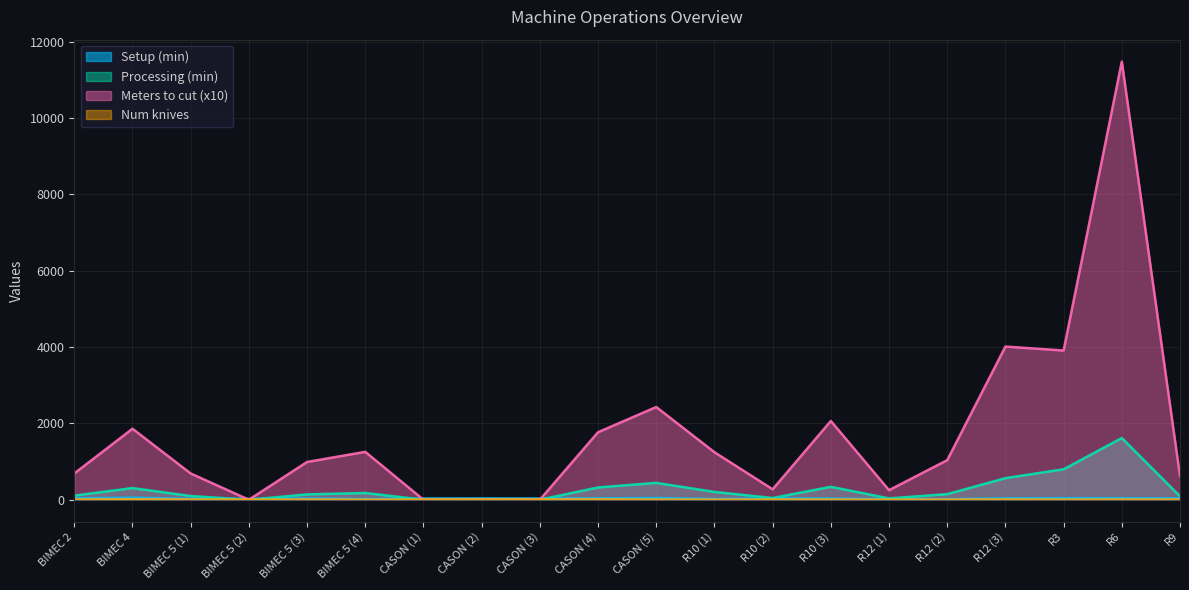

Reading right to left, what are all the values shown in this chart?

Setup (min): 35.0	40.0	40.0	36.0	15.0	17.0	30.0	35.0	20.0	44.5	36.5	32.5	34.5	32.5	19.0	32.0	21.0	23.0	54.0	36.0
Processing (min): 89.9	1617.2	798.0	565.4	146.1	35.3	338.3	44.9	204.1	441.8	321.7	0.0	0.0	0.0	176.7	139.4	0.0	96.9	305.0	107.5
Meters to cut (x10): 620.3	11482.2	3910.1	4014.0	1037.0	250.5	2063.8	273.8	1245.3	2429.9	1769.4	0.0	0.0	0.0	1254.9	989.6	0.0	688.0	1860.7	688.0
Num knives: 4.0	5.0	2.0	6.0	3.0	3.0	3.0	5.0	2.0	3.0	10.0	7.0	6.0	4.0	2.0	4.0	3.0	6.0	10.0	6.0